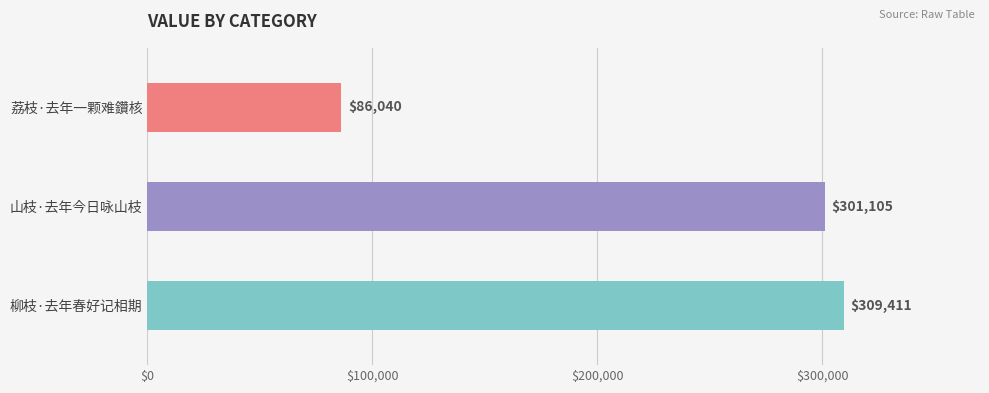

Are the bars grouped side by side (vs. stacked)?

No